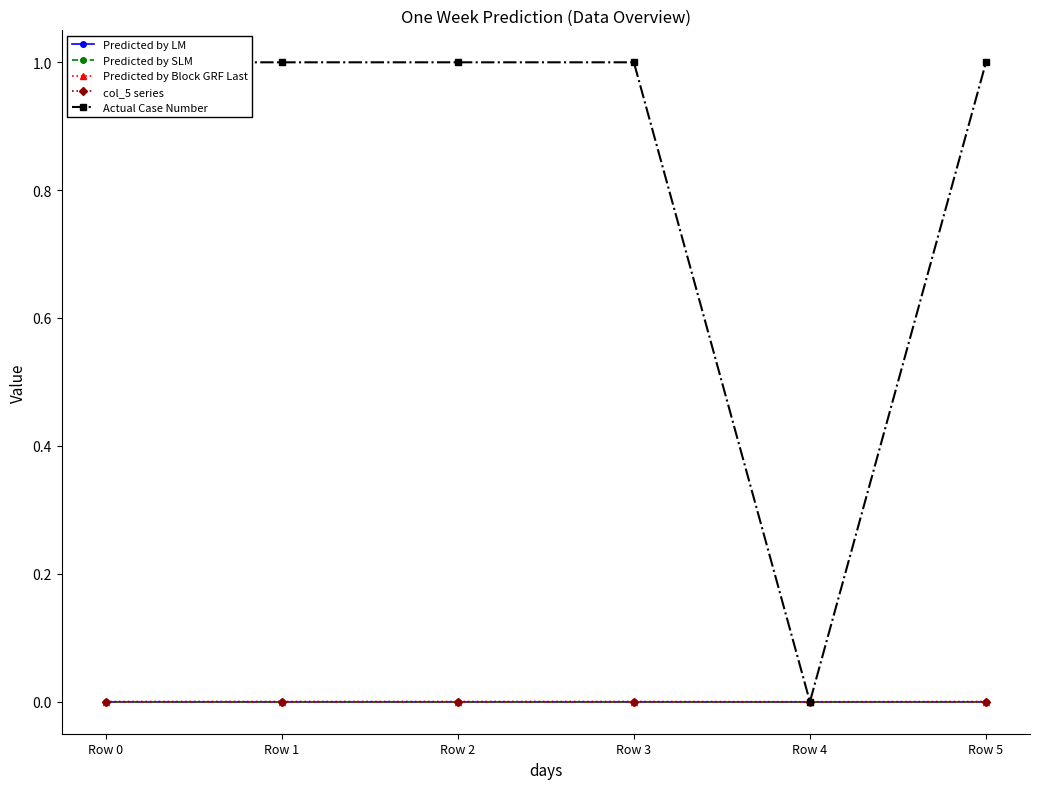

How many lines are shown in the chart?

5